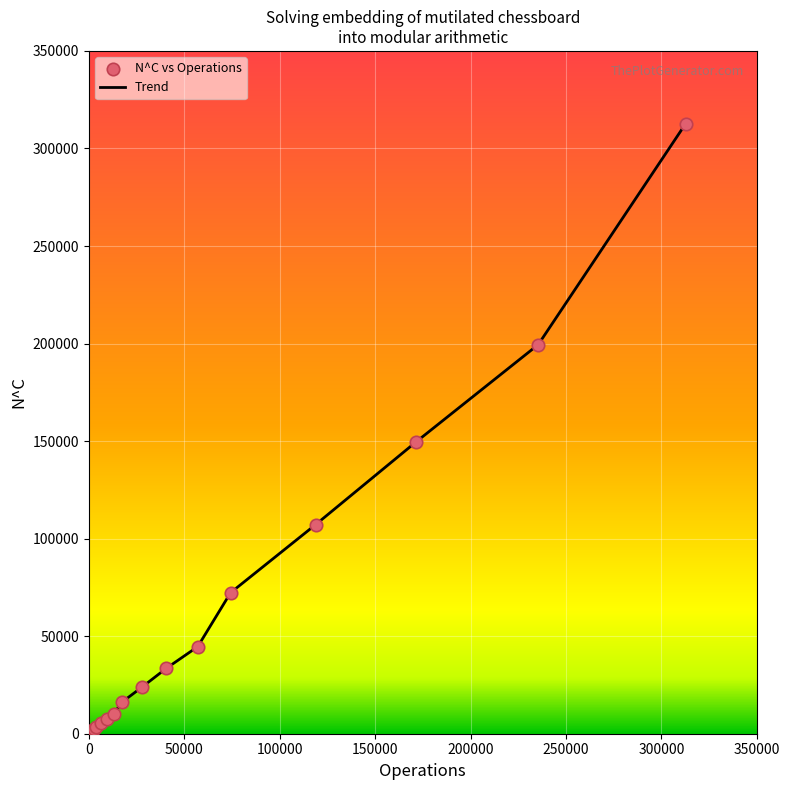

What is the maximum value shown in the chart?

312729.0